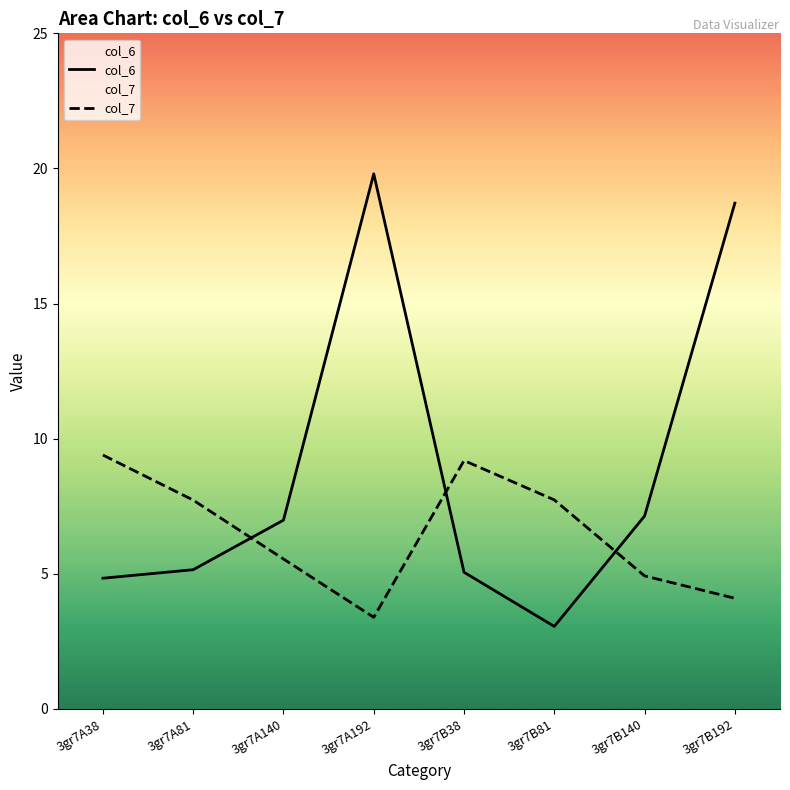

Is the value of col_7 at 3gr7A140 greater than the value of col_6 at 3gr7A192?

No